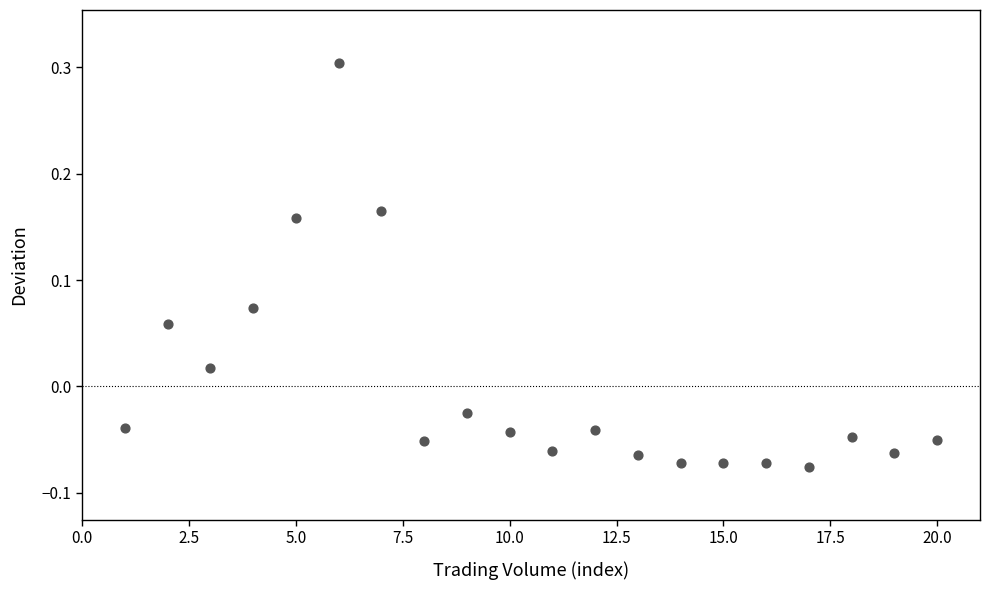

What is the range of X values (max minus min)?

19.0